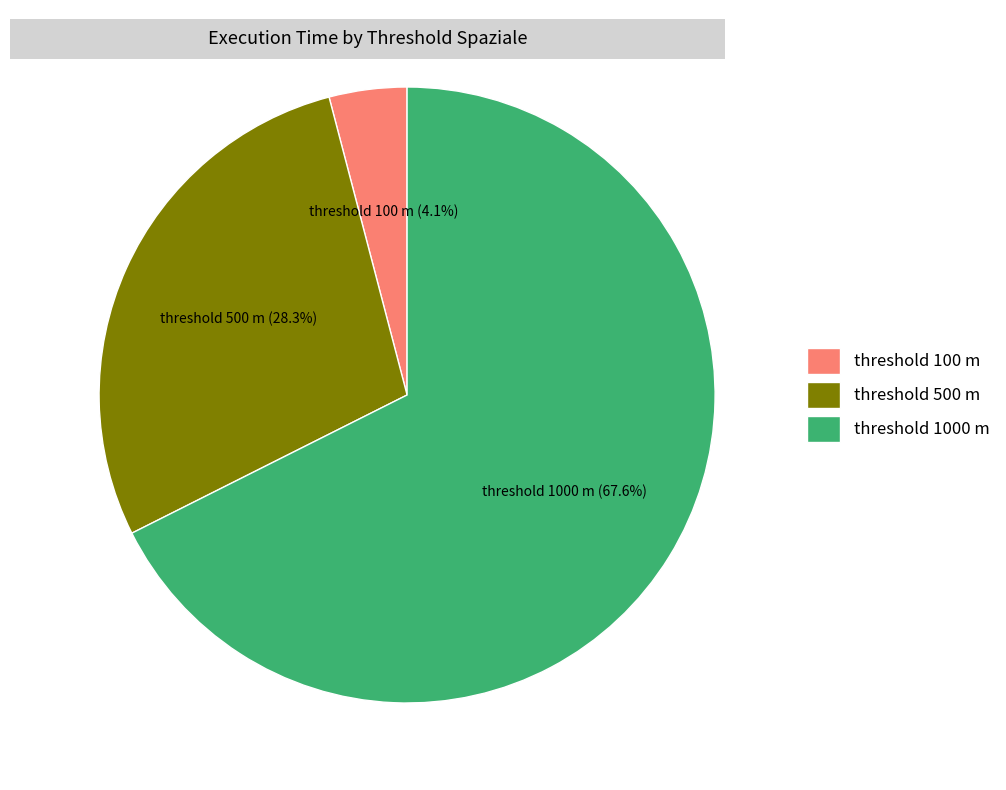

Rank the categories by value from lowest to highest.

threshold 100 m, threshold 500 m, threshold 1000 m